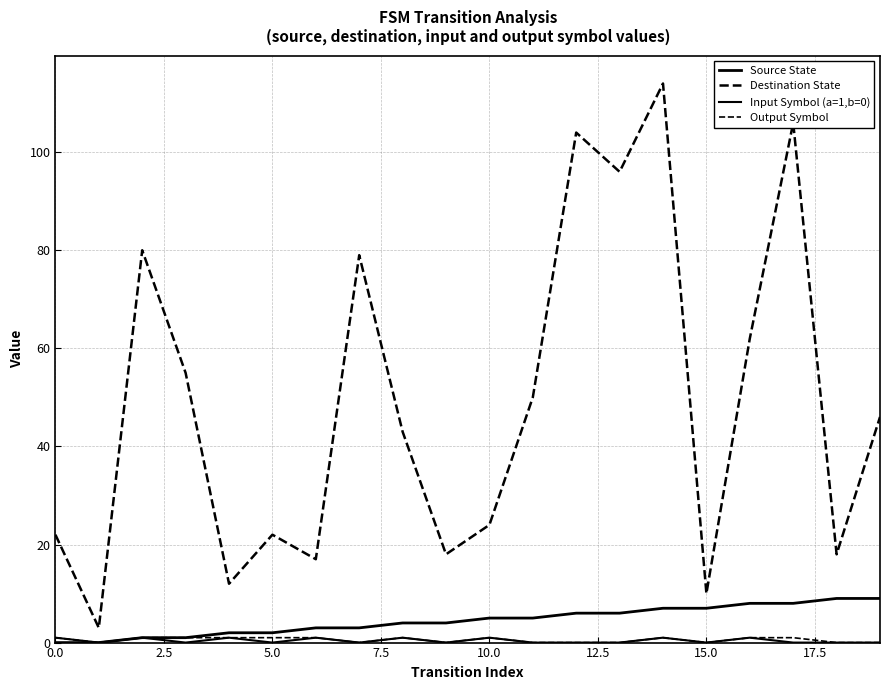

Is this an area chart (filled region under the line)?

No